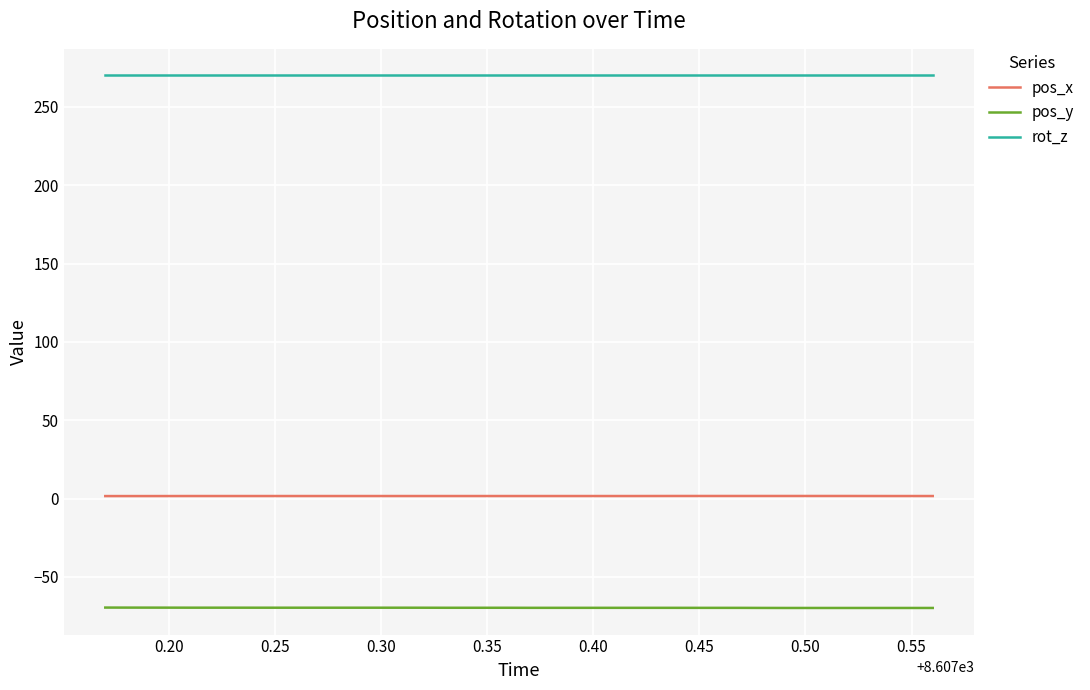

Which series has the largest total across all categories?

rot_z